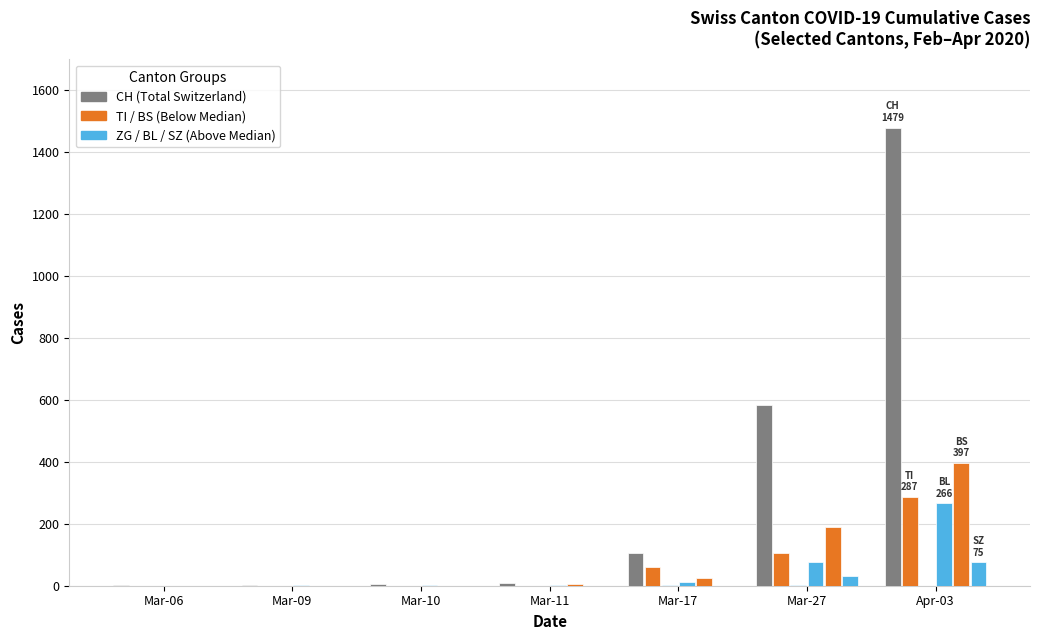

What is the maximum value shown in the chart?

1479